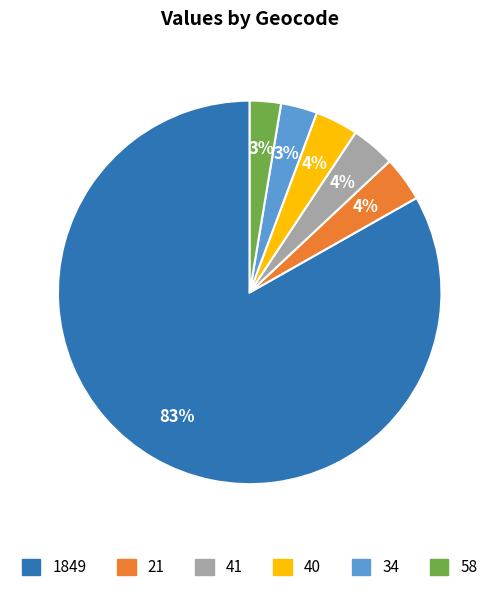

To the nearest percent, what is the average slice percentage?

17%